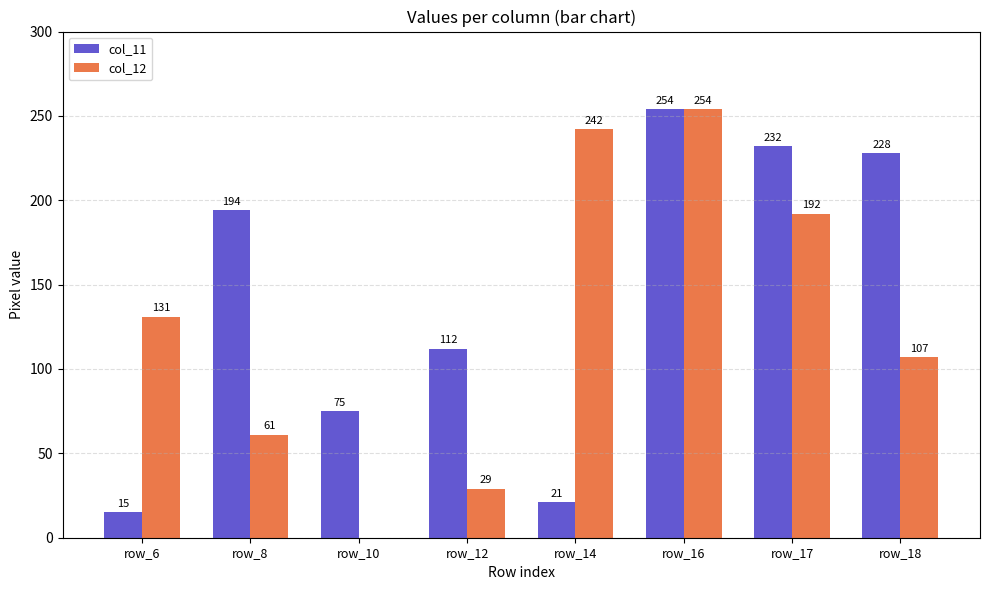

At which label is col_11 closest to 134?

row_12